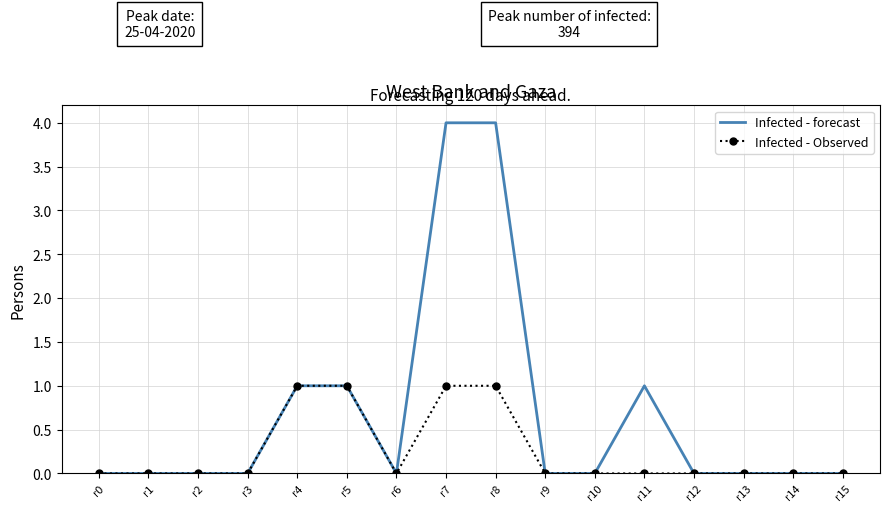

True or false: Infected - Observed has a value of 1 at r4.

True